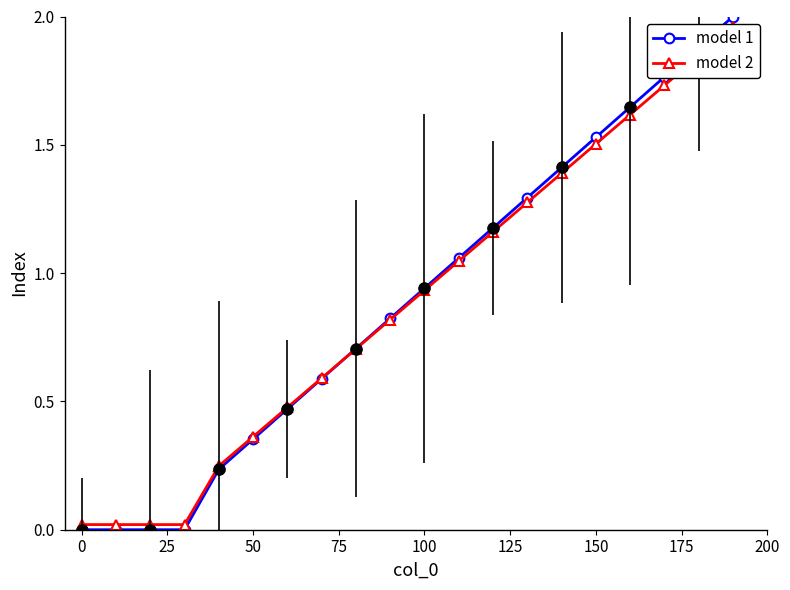

True or false: model 2 and model 1 intersect in this chart.

True